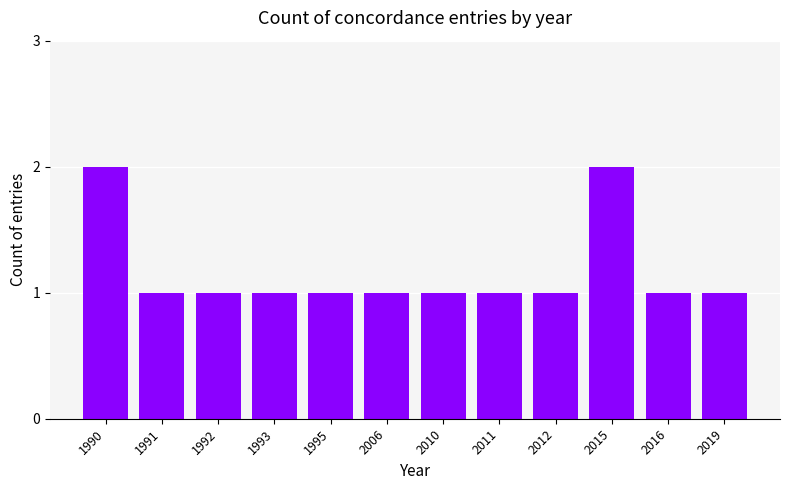

Approximately how many times larger is the value at 2006 compared to 2012?

1.0